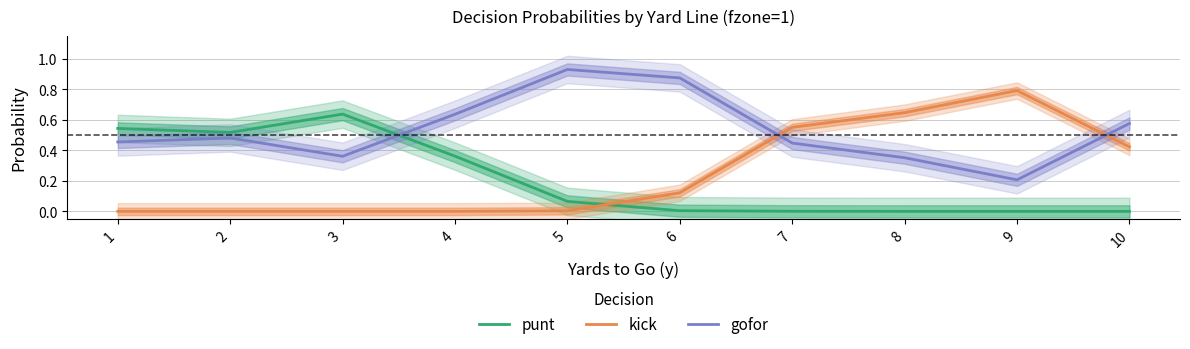

Which label corresponds to the largest value in the chart?

5